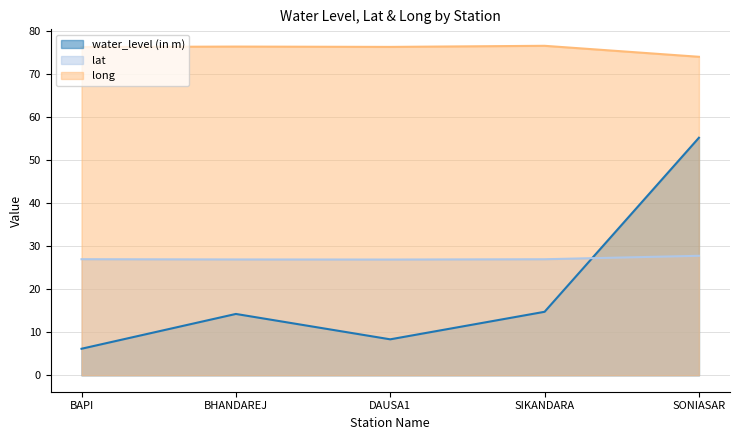

True or false: lat and long intersect in this chart.

False